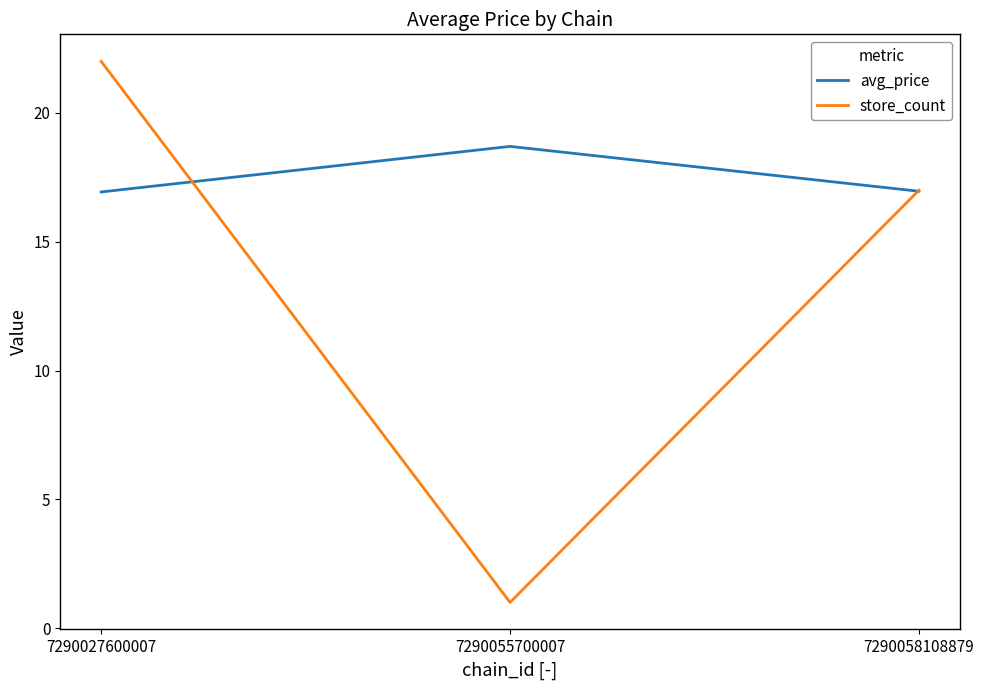

Rank the series by their average value, from highest to lowest.

avg_price, store_count